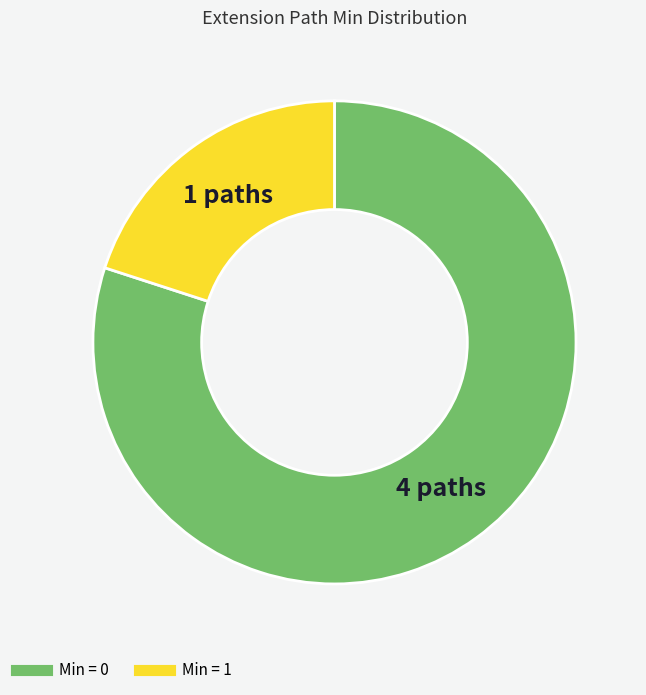

Is there a majority slice in this chart?

Yes